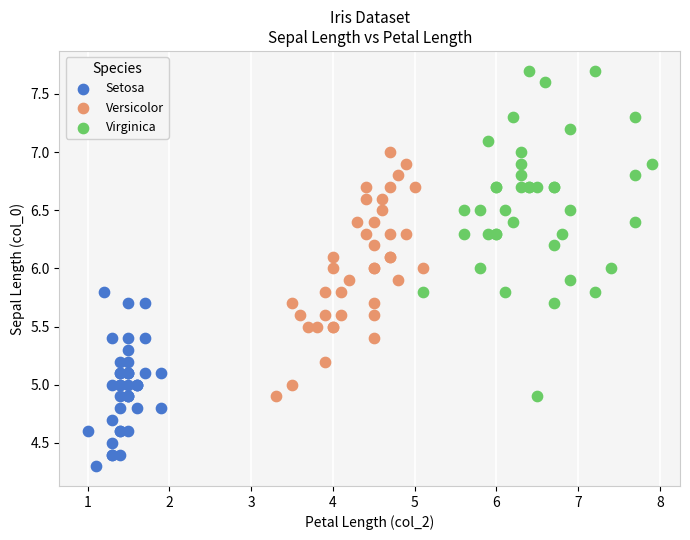

Which series has the largest Y range (max minus min)?

Virginica